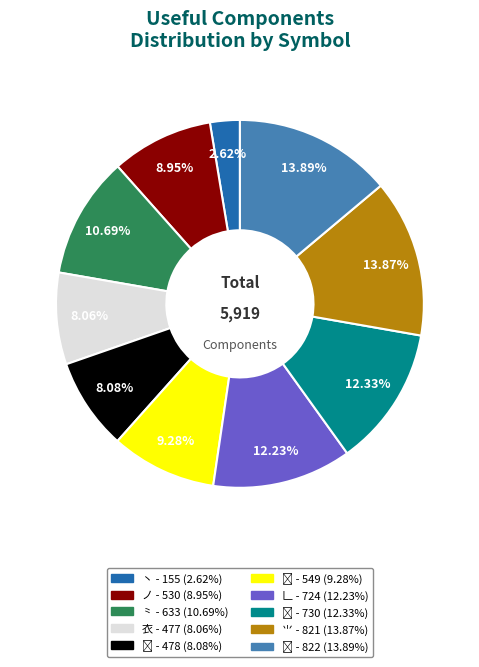

What is the ratio of the value at ノ to the value at 衣?

1.1